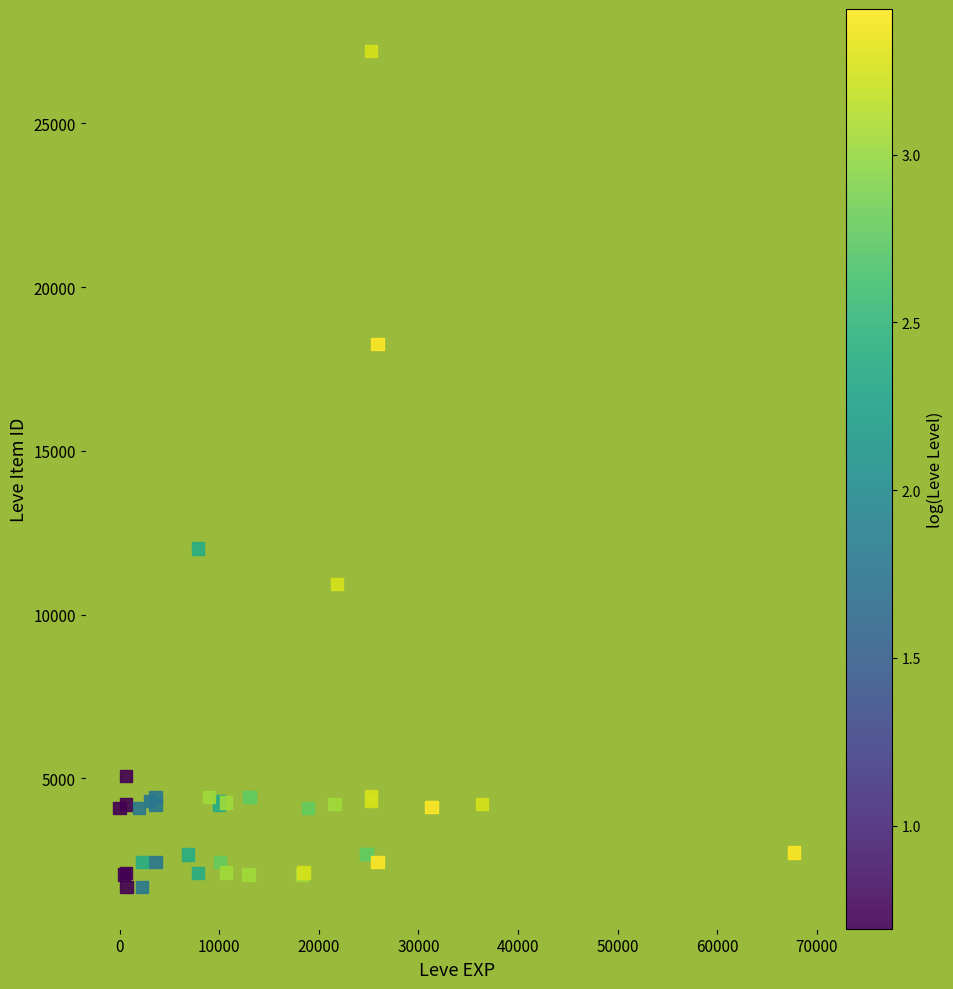

What Y value in the scatter plot is closest to 14448?

12018